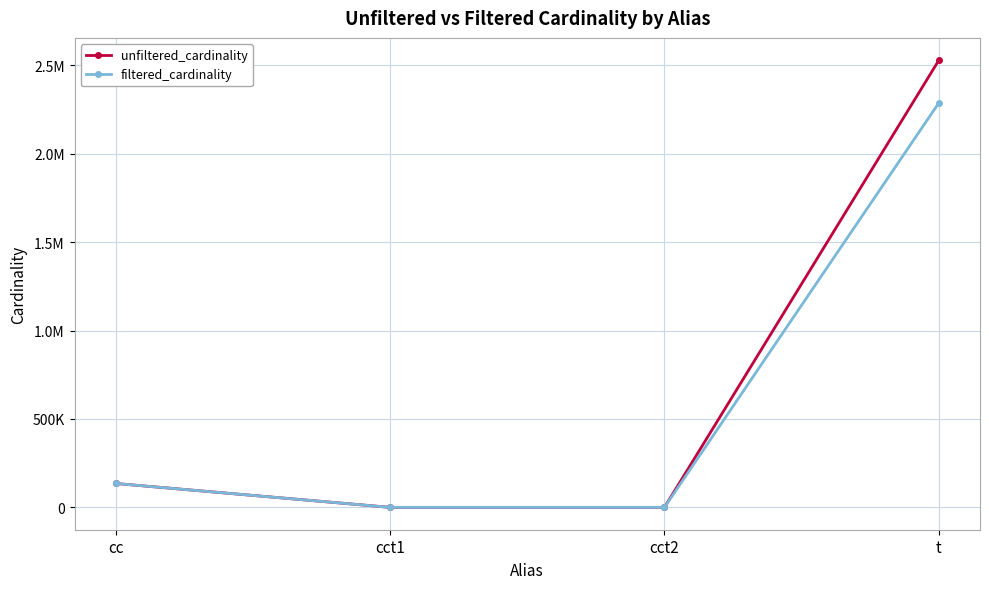

Is this an area chart (filled region under the line)?

No